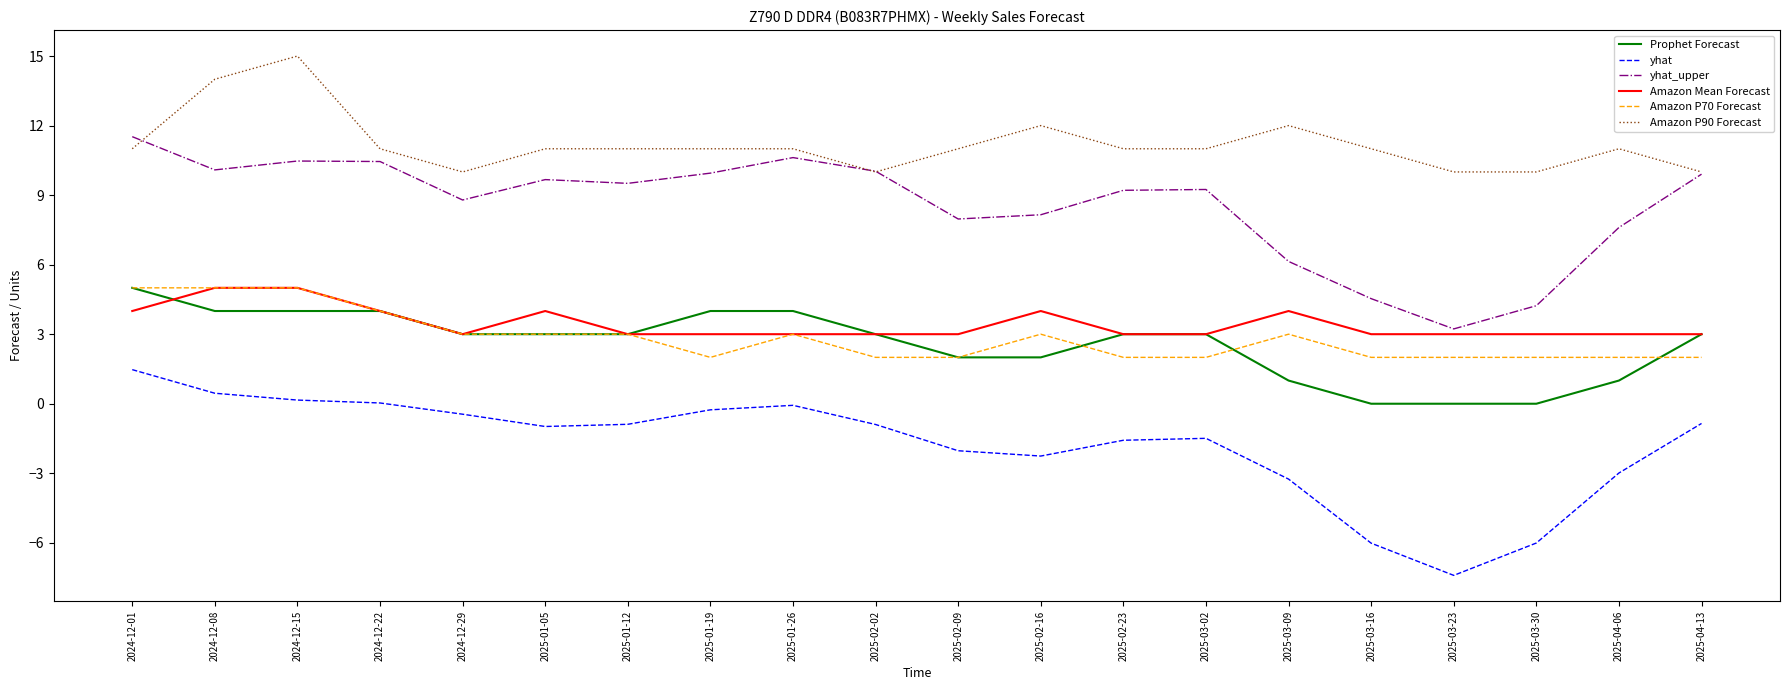

Which label corresponds to the largest value in the chart?

2024-12-15